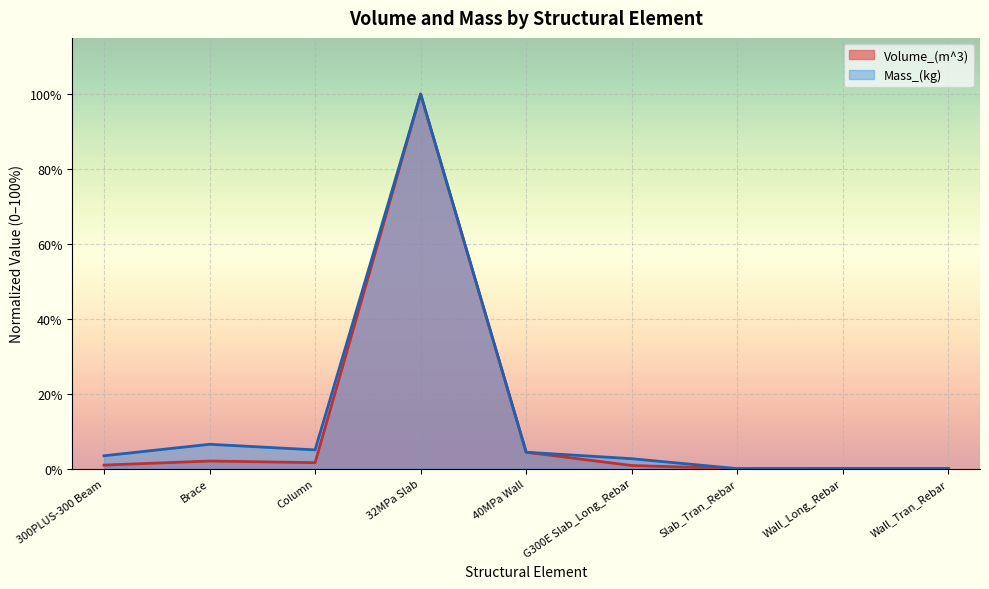

Reading left to right, transcribe all the data shown in this chart.

Volume_(m^3): 300PLUS-300 Beam=0.0	Brace=0.0	Column=0.0	32MPa Slab=1.0	40MPa Wall=0.0	G300E Slab_Long_Rebar=0.0	Slab_Tran_Rebar=0.0	Wall_Long_Rebar=0.0	Wall_Tran_Rebar=0.0
Mass_(kg): 300PLUS-300 Beam=0.0	Brace=0.1	Column=0.1	32MPa Slab=1.0	40MPa Wall=0.0	G300E Slab_Long_Rebar=0.0	Slab_Tran_Rebar=0.0	Wall_Long_Rebar=0.0	Wall_Tran_Rebar=0.0